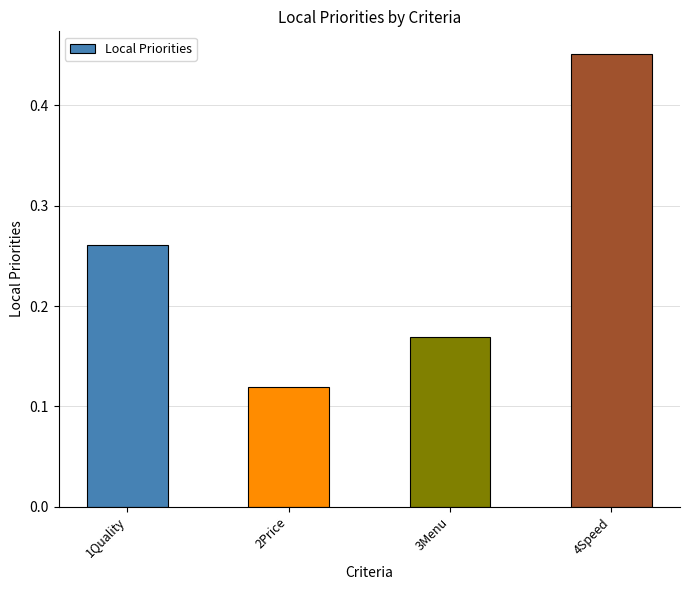

Which has a higher value, 4Speed or 2Price?

4Speed